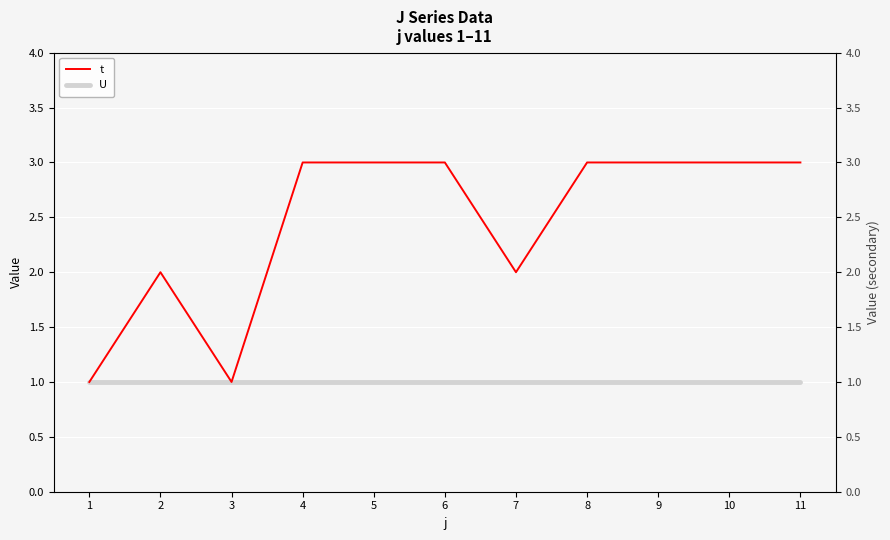

Between 5 and 8, which series saw the biggest shift?

t